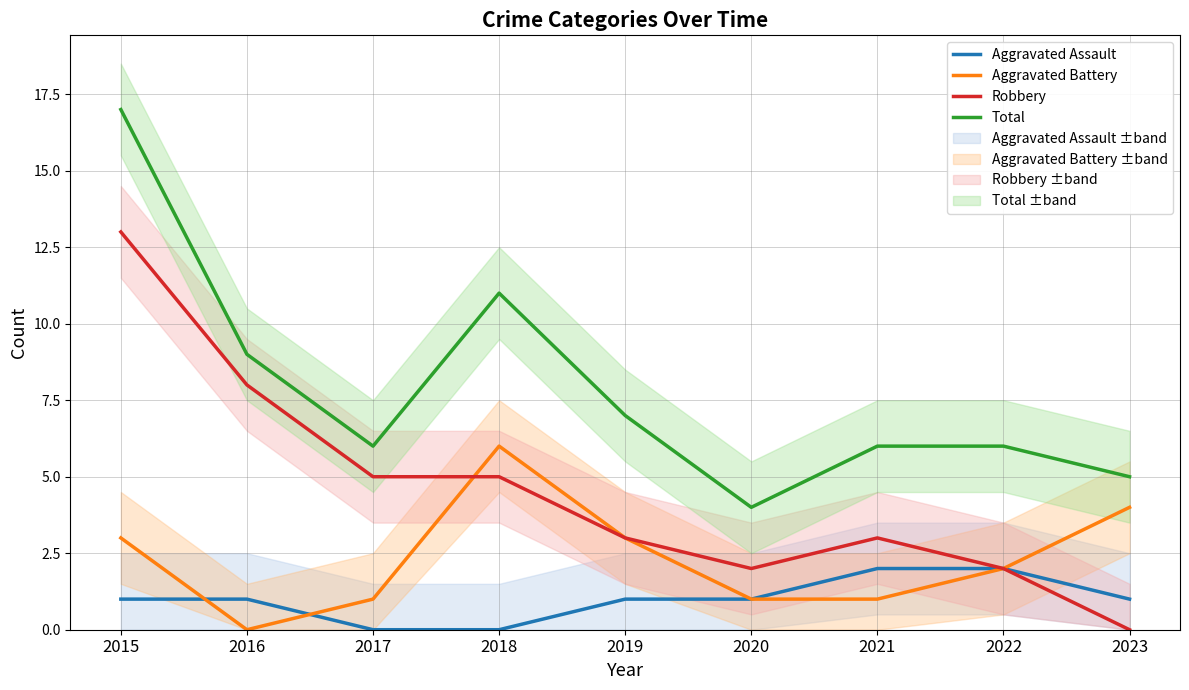

What are all the series names shown in the legend?

Aggravated Assault, Aggravated Battery, Robbery, Total